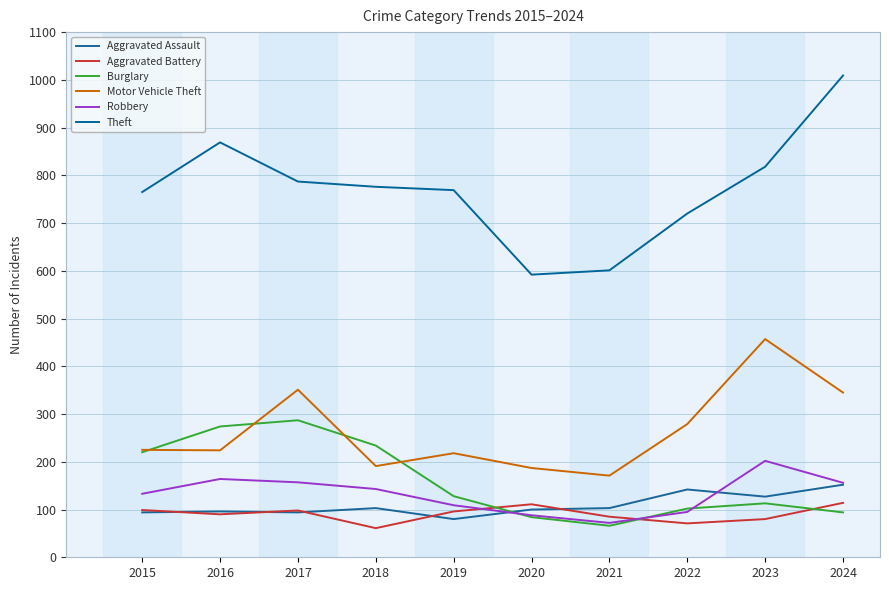

Reading left to right, extract all data points from this chart.

Aggravated Assault: 2015=94	2016=96	2017=94	2018=103	2019=80	2020=100	2021=103	2022=142	2023=127	2024=152
Aggravated Battery: 2015=99	2016=90	2017=98	2018=61	2019=96	2020=111	2021=85	2022=71	2023=80	2024=114
Burglary: 2015=220	2016=274	2017=287	2018=234	2019=128	2020=84	2021=66	2022=102	2023=113	2024=94
Motor Vehicle Theft: 2015=225	2016=224	2017=351	2018=191	2019=218	2020=187	2021=171	2022=279	2023=457	2024=345
Robbery: 2015=133	2016=164	2017=157	2018=143	2019=109	2020=88	2021=72	2022=95	2023=202	2024=156
Theft: 2015=765	2016=869	2017=787	2018=776	2019=769	2020=592	2021=601	2022=720	2023=818	2024=1009